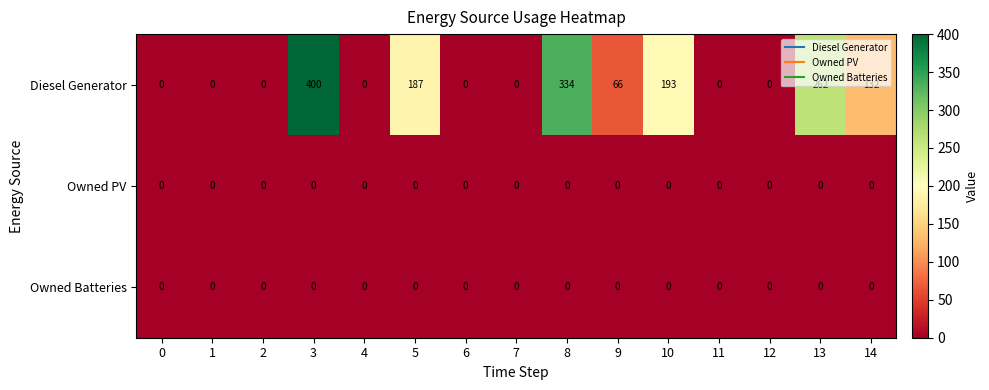

What is the difference between the maximum and minimum values in the Diesel Generator series?

400